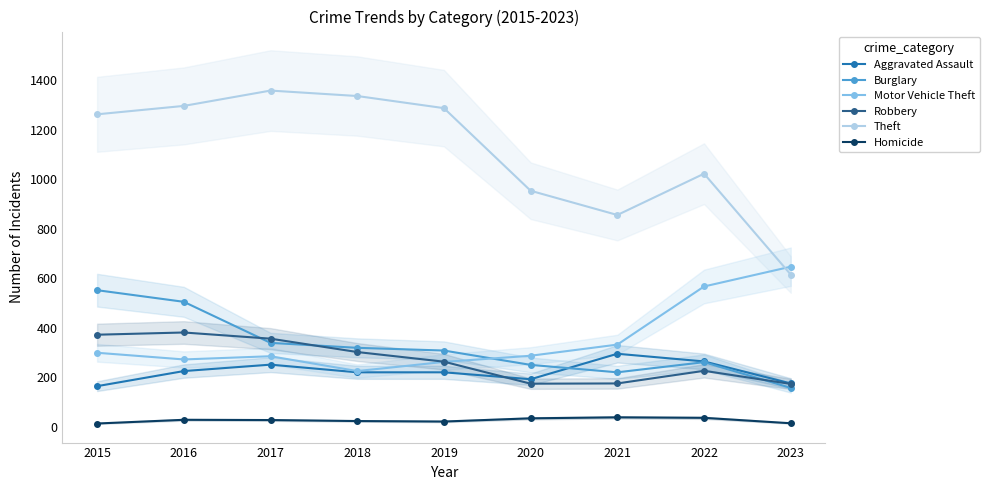

True or false: Homicide has a value of 11 at 2021.

False